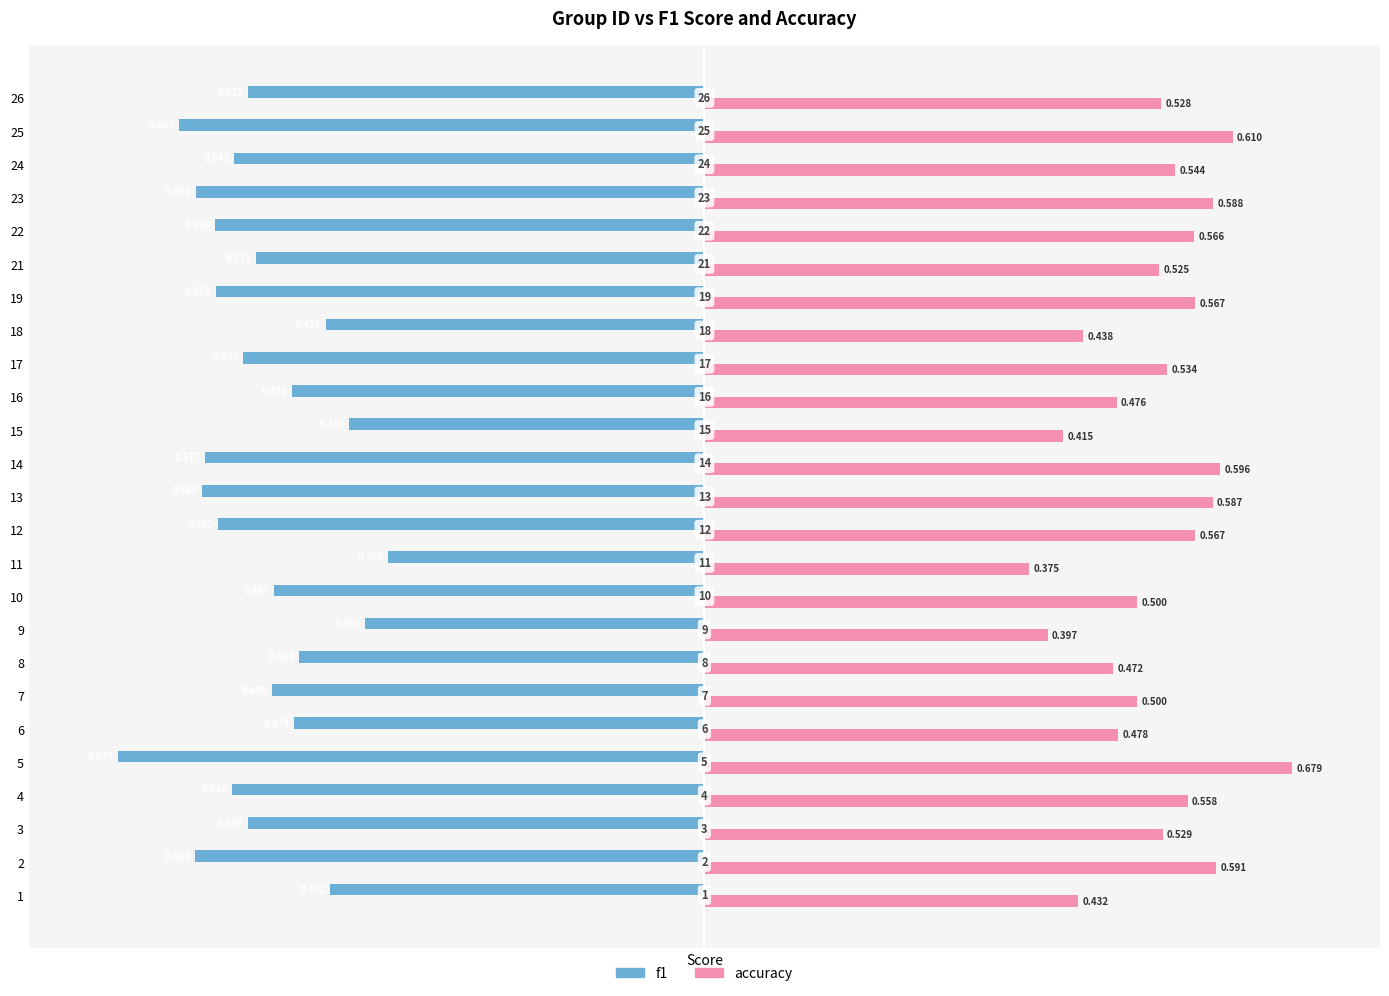

Is the value of f1 at 1 greater than the value of accuracy at 6?

No